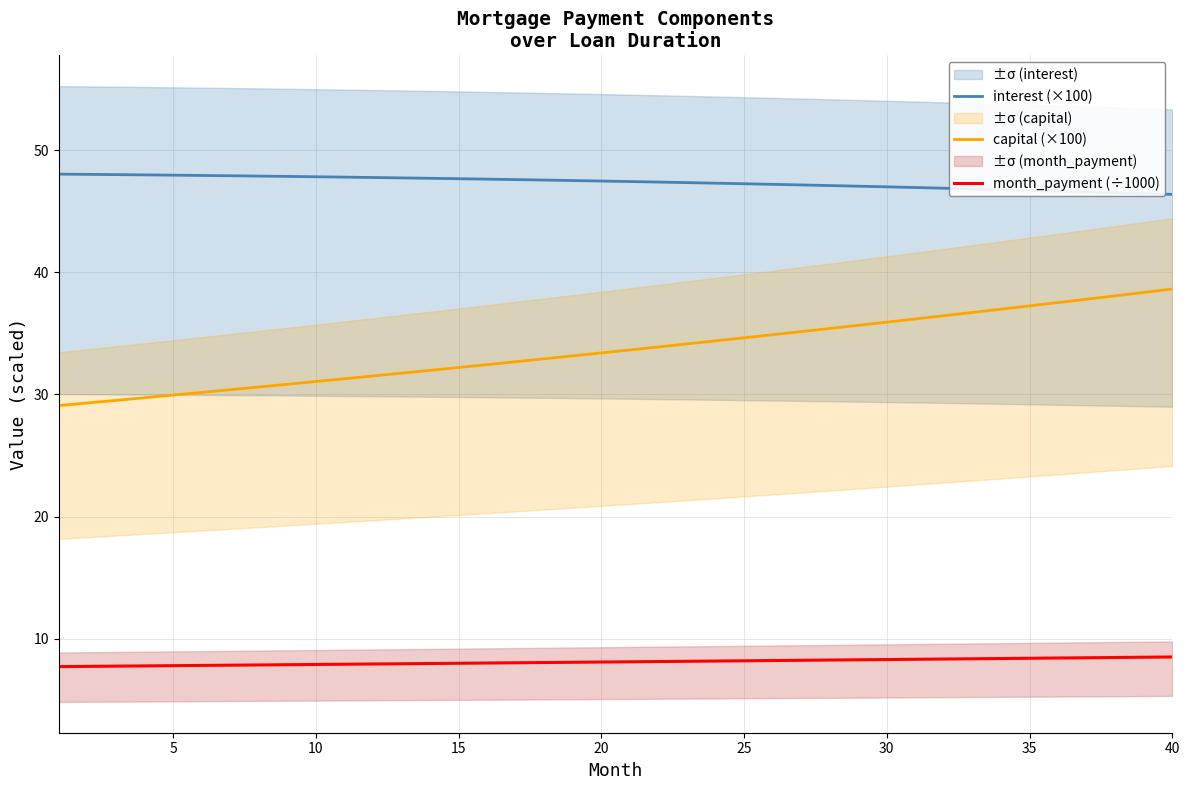

At how many categories does at least one series exceed 20?

40